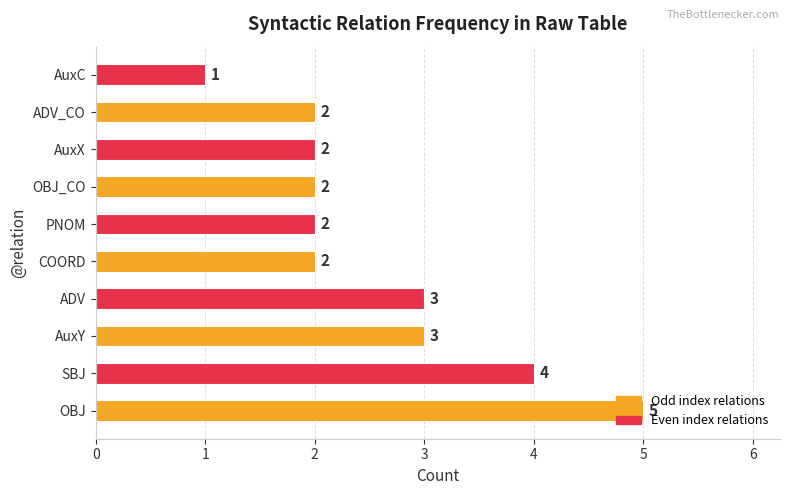

Approximately how many times larger is the value at ADV compared to AuxC?

3.0